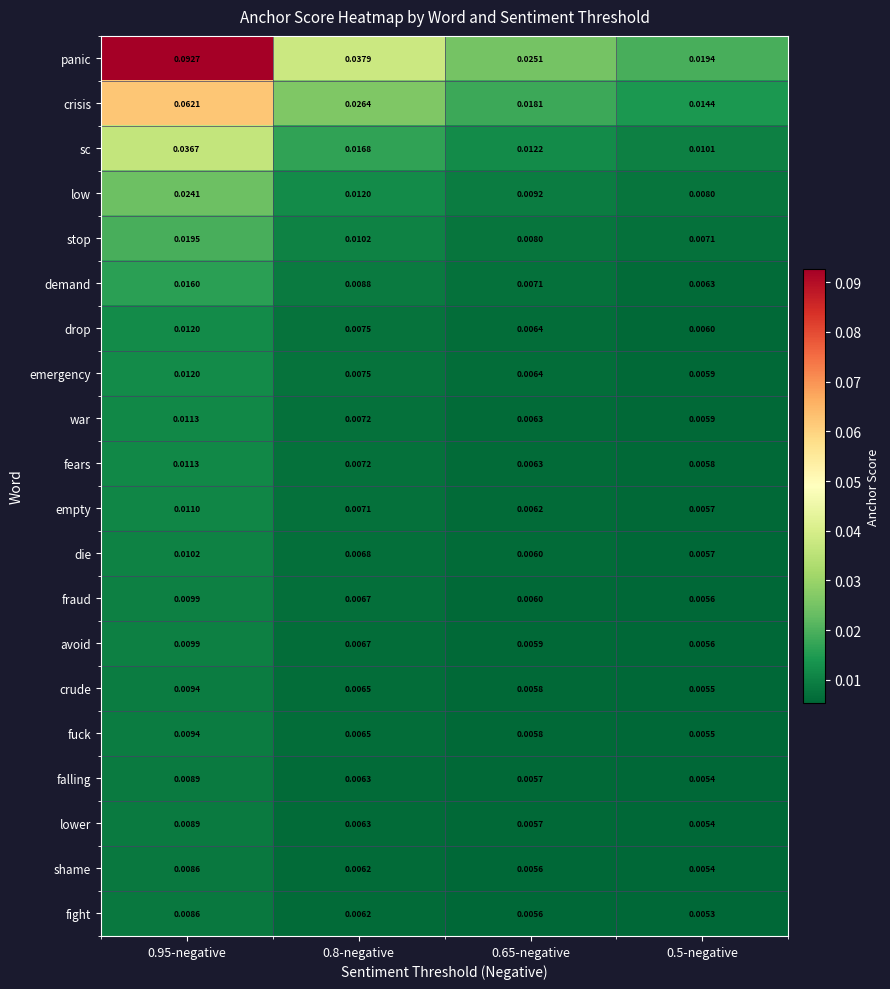

Count the number of data series in this chart.

20